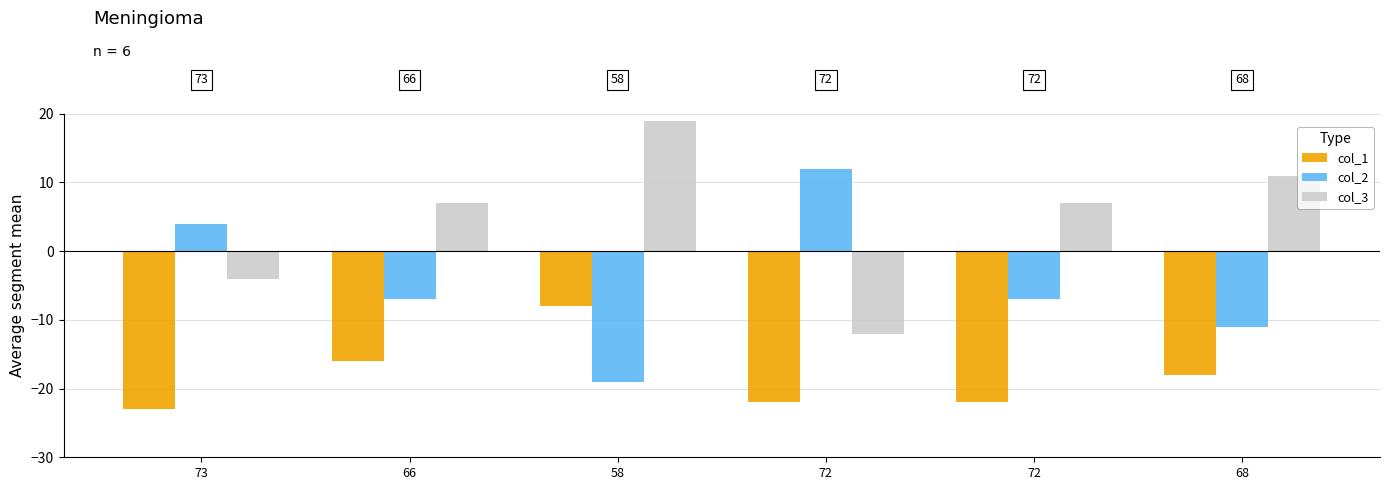

Read the col_3 value at 68.

11